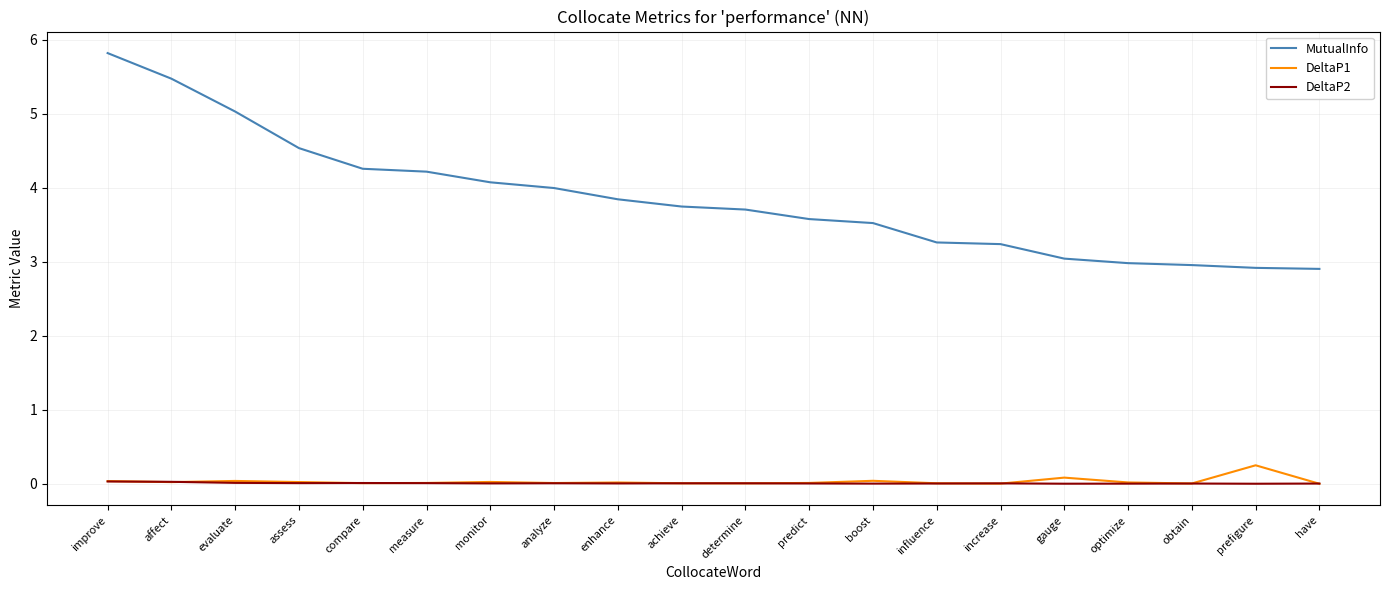

Does the chart have visible grid lines?

Yes